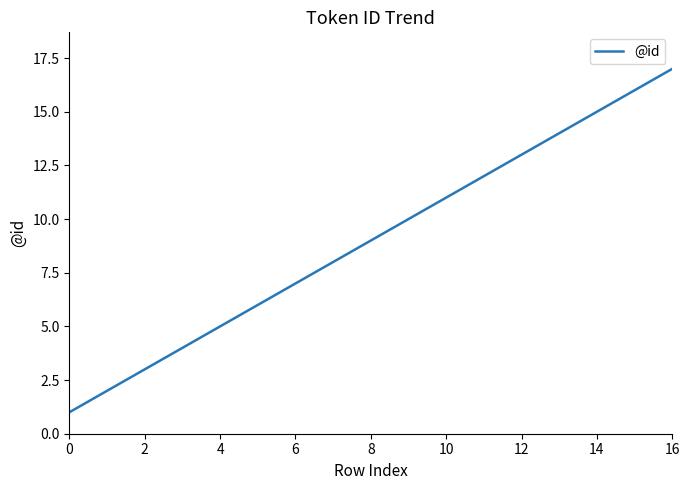

What is the difference between the maximum and minimum values?

16